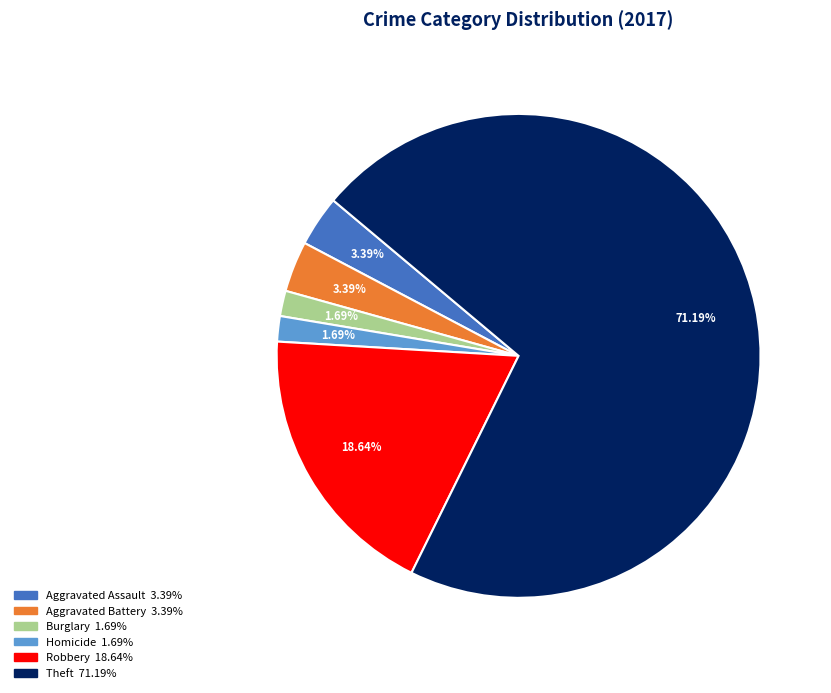

Does any single category account for the majority?

Yes